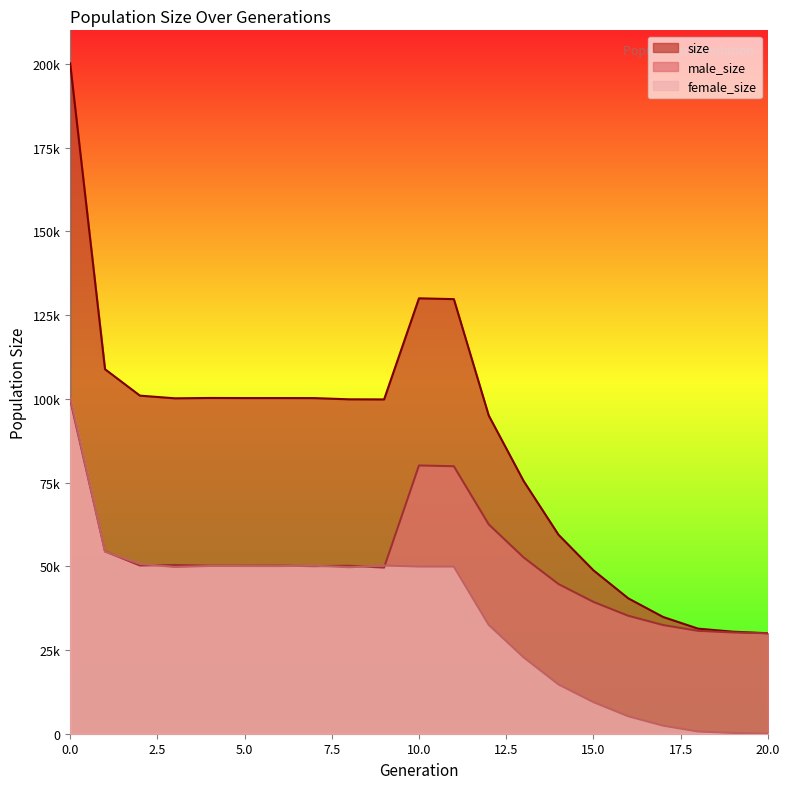

What is the value of the size point at the 16th from the left?

48798